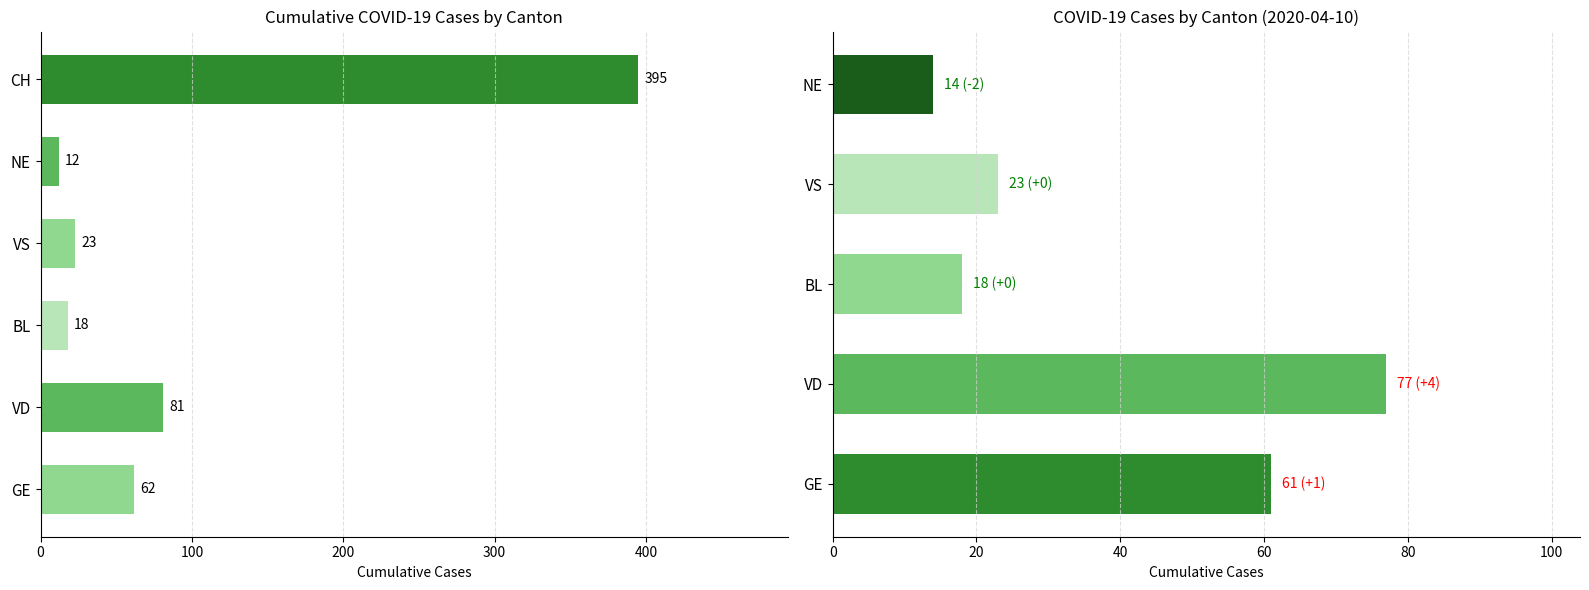

The value of VD at 2020-04-03 is 124. True or false?

False